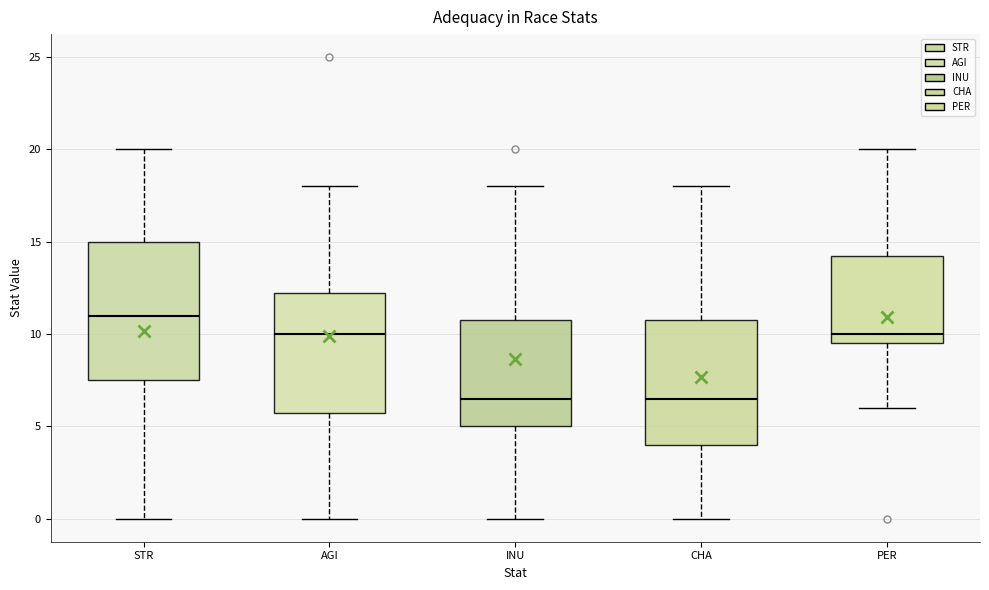

Reading left to right, transcribe this box plot: for each box, give where its median line is, the range the box spans, and where its two whiskers end, as read against the y-axis. The values are not printed on the chart, so give them approximately, as read against the axis.

STR: median 11.0, box 7.5 to 15.0, whiskers 0.0 to 20.0
AGI: median 10.0, box 6.0 to 12.5, whiskers 0.0 to 18.0
INU: median 6.5, box 5.0 to 11.0, whiskers 0.0 to 18.0
CHA: median 6.5, box 4.0 to 11.0, whiskers 0.0 to 18.0
PER: median 10.0, box 9.5 to 14.5, whiskers 6.0 to 20.0